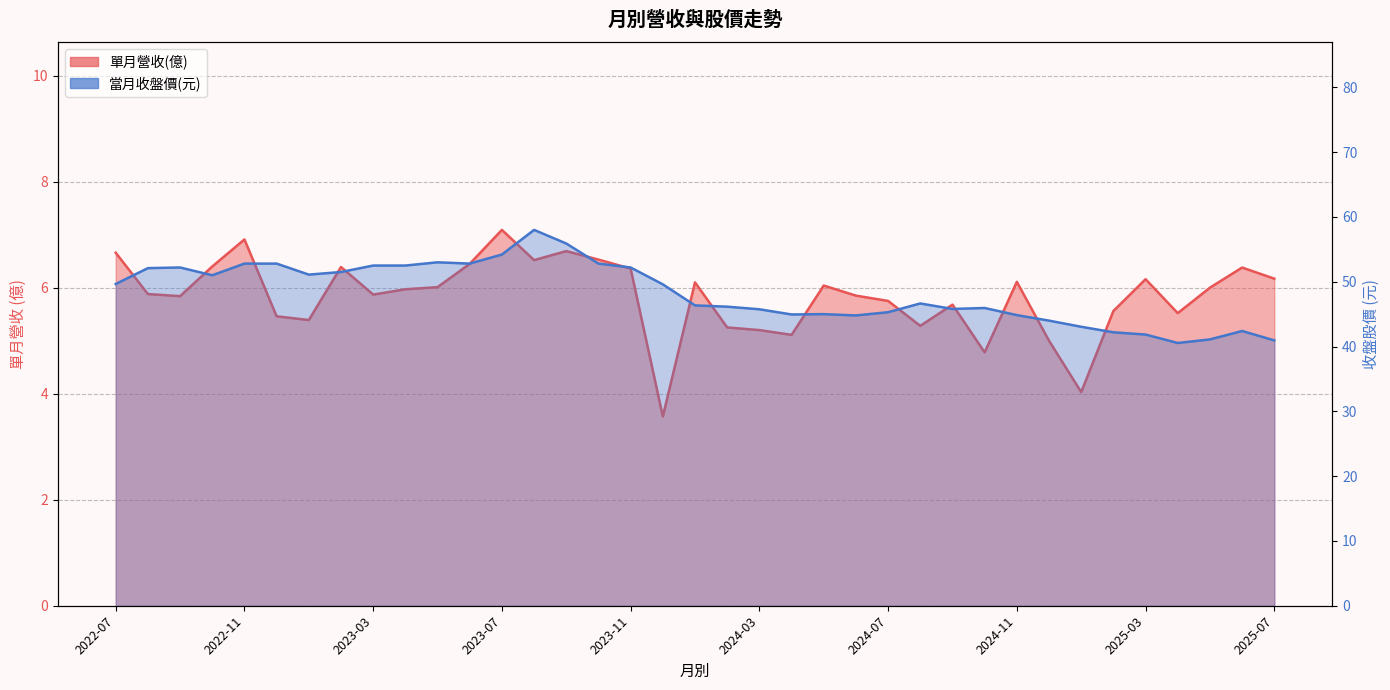

Is the value of 當月收盤價 at 2024-04 greater than the value of 單月營收(億) at 2024-05?

Yes